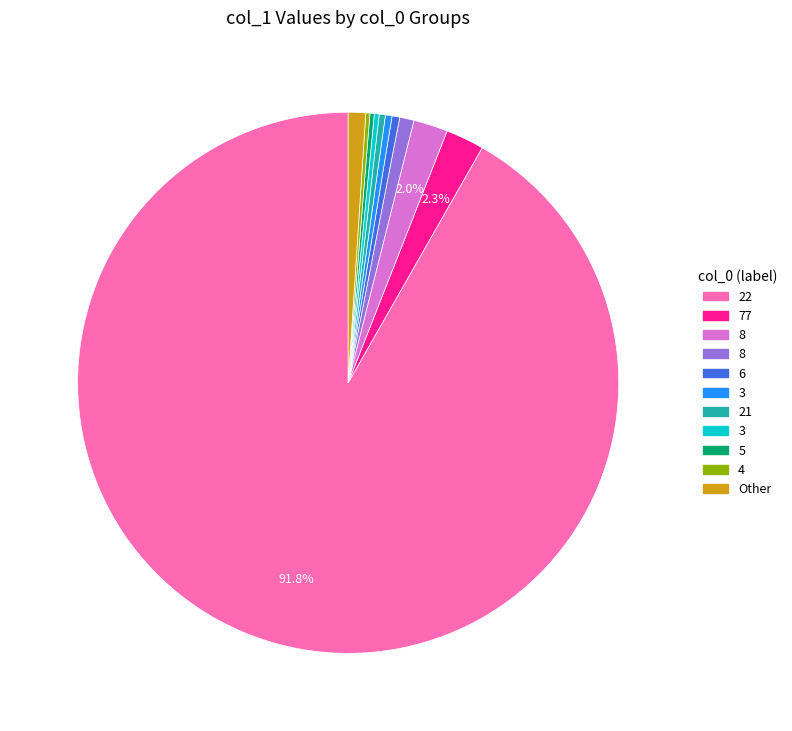

Is there any slice that represents more than half of the pie?

Yes